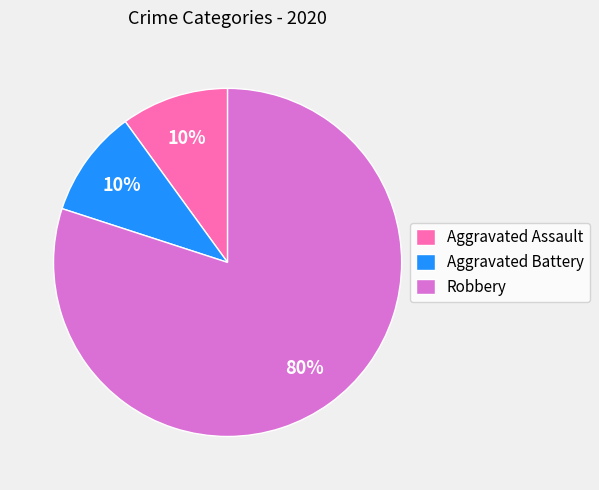

What is the ratio of the value at Aggravated Assault to the value at Aggravated Battery?

1.0